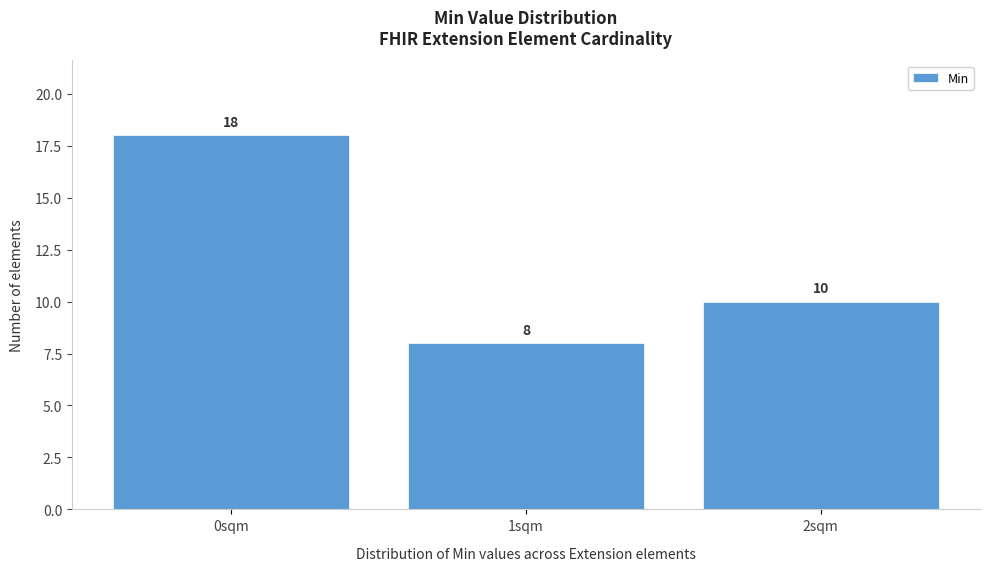

Reading left to right, transcribe this chart: for each bar, give the range it covers on the x-axis and its height.

-0.5 to 0.5: 18
0.5 to 1.5: 8
1.5 to 2.5: 10